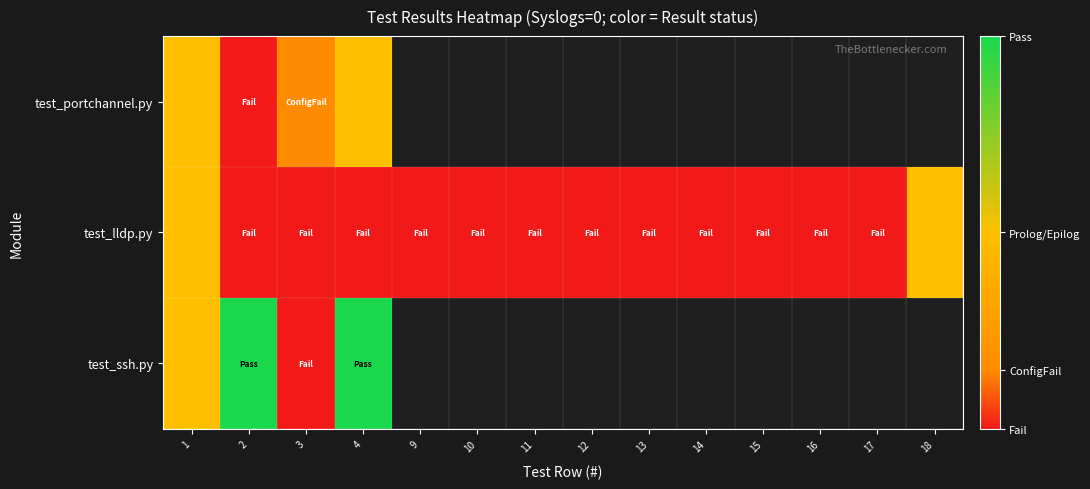

How many data points does each series have?

14